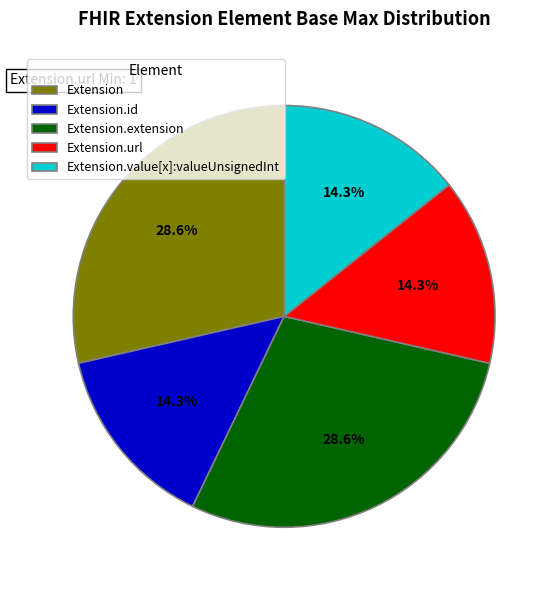

Do Extension.url and Extension.id together represent more than half of the pie?

No